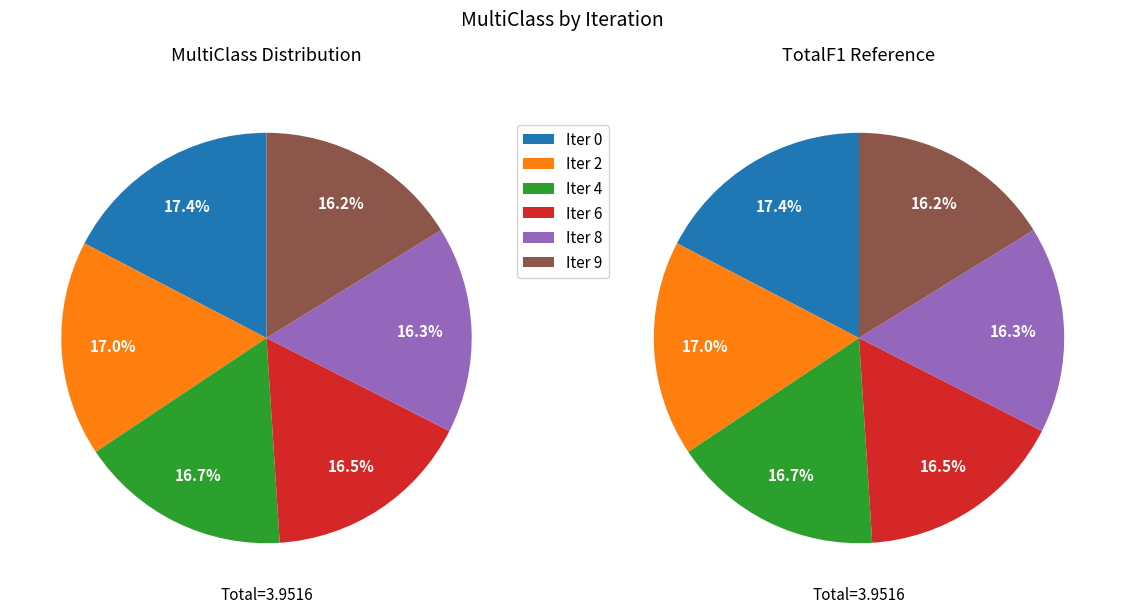

What percentage is the 2 slice, to the nearest percent?

17%